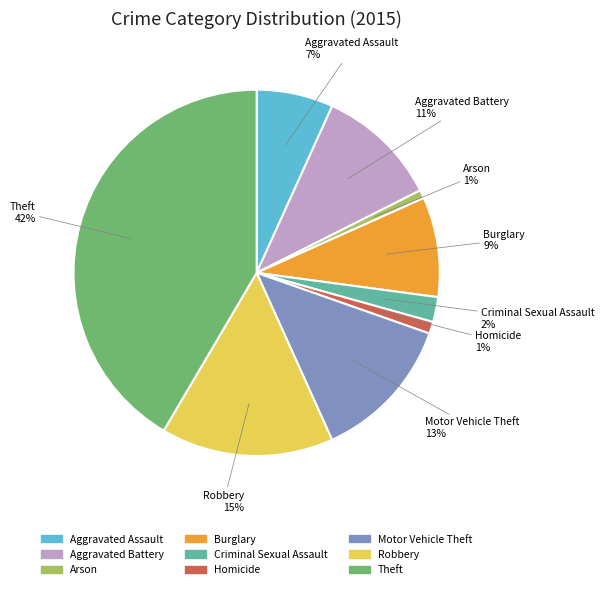

To the nearest percent, what portion does Arson represent?

1%